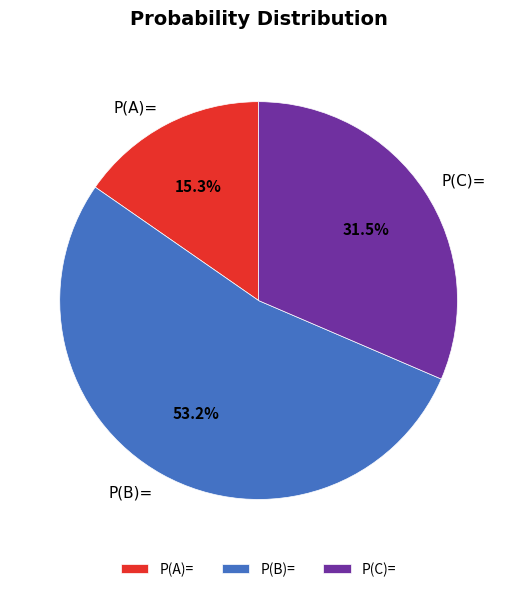

What is the largest slice in the pie chart?

P(B)=